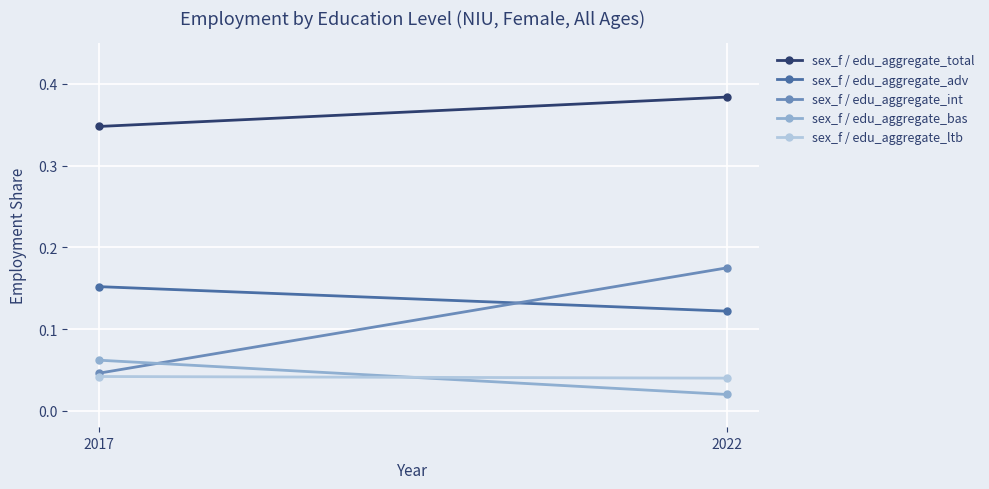

Reading right to left, transcribe all the data shown in this chart.

sex_f / edu_aggregate_total: 2022=0.4	2017=0.3
sex_f / edu_aggregate_adv: 2022=0.1	2017=0.2
sex_f / edu_aggregate_int: 2022=0.2	2017=0.0
sex_f / edu_aggregate_bas: 2022=0.0	2017=0.1
sex_f / edu_aggregate_ltb: 2022=0.0	2017=0.0